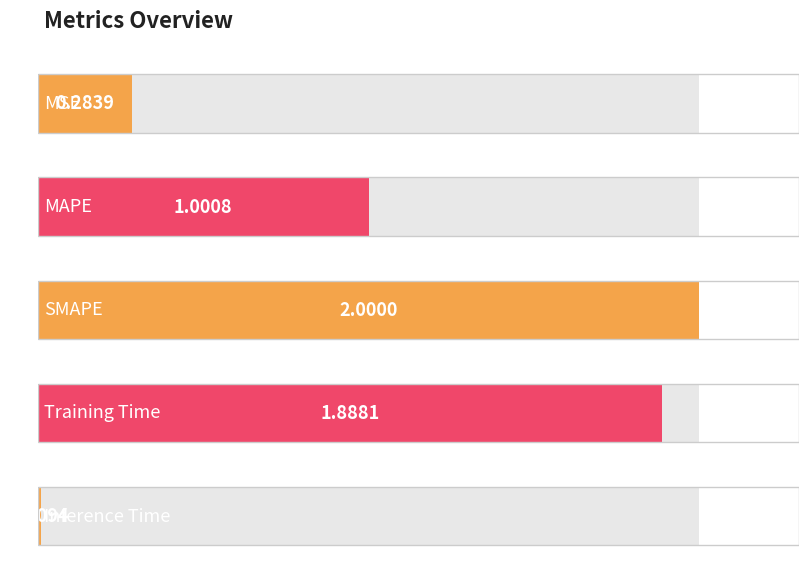

Is it true that the value at MSE is 0.4?

False